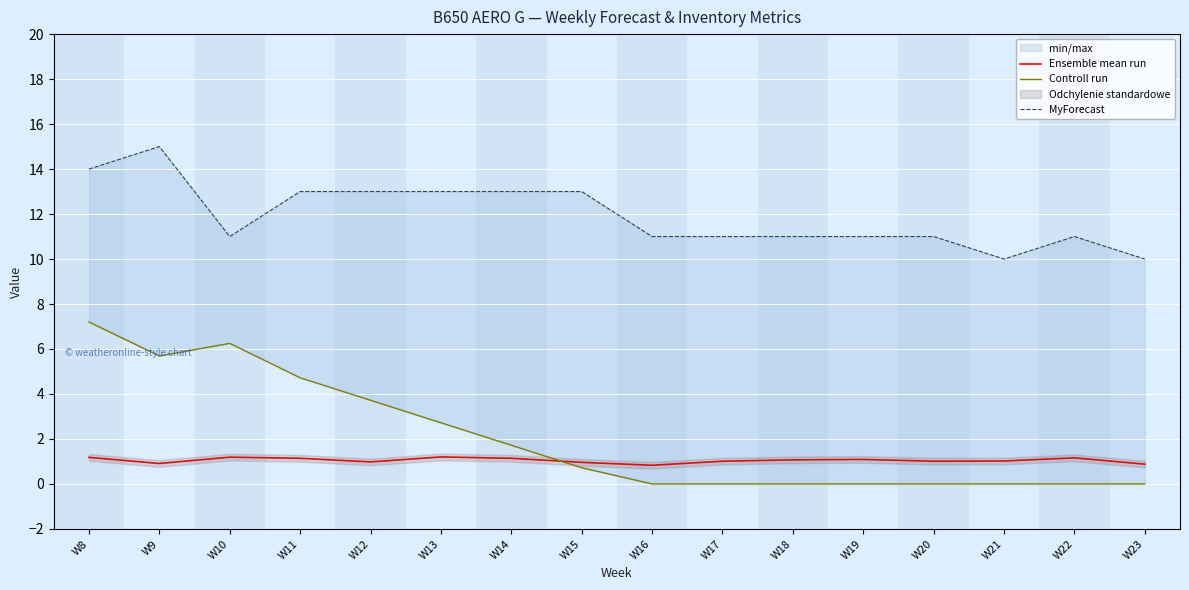

What is the difference between the maximum and minimum values in the MyForecast series?

5.0